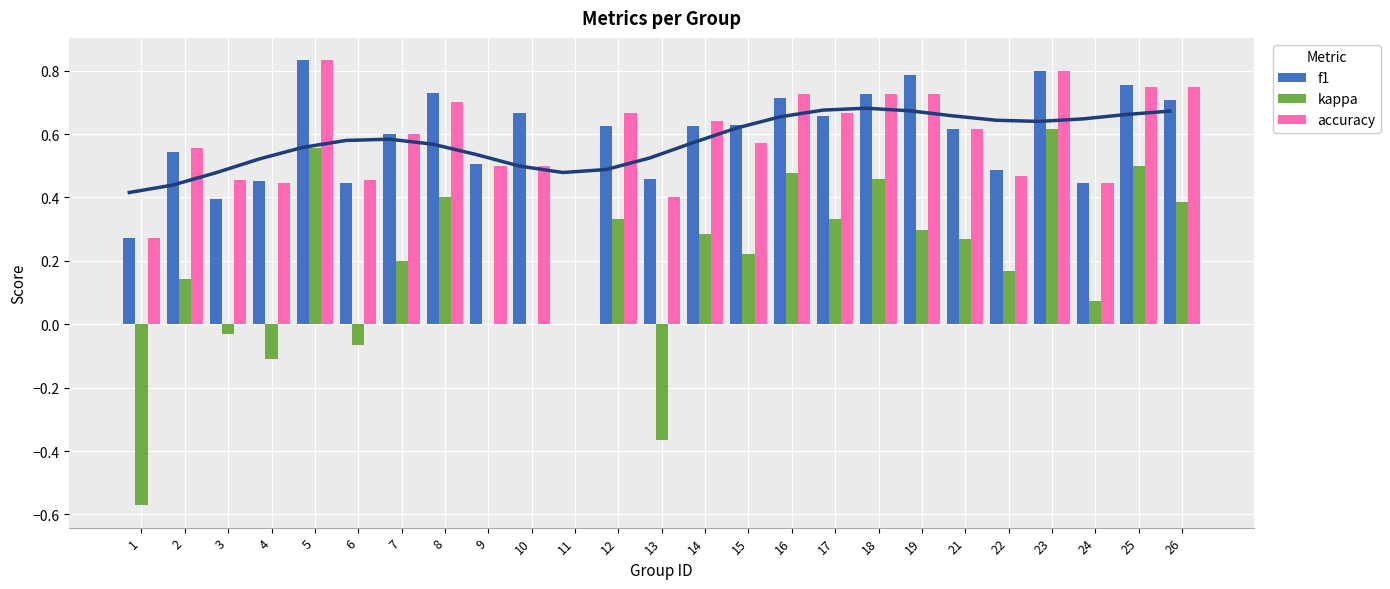

What is the difference between the maximum and minimum values in the kappa series?

1.2